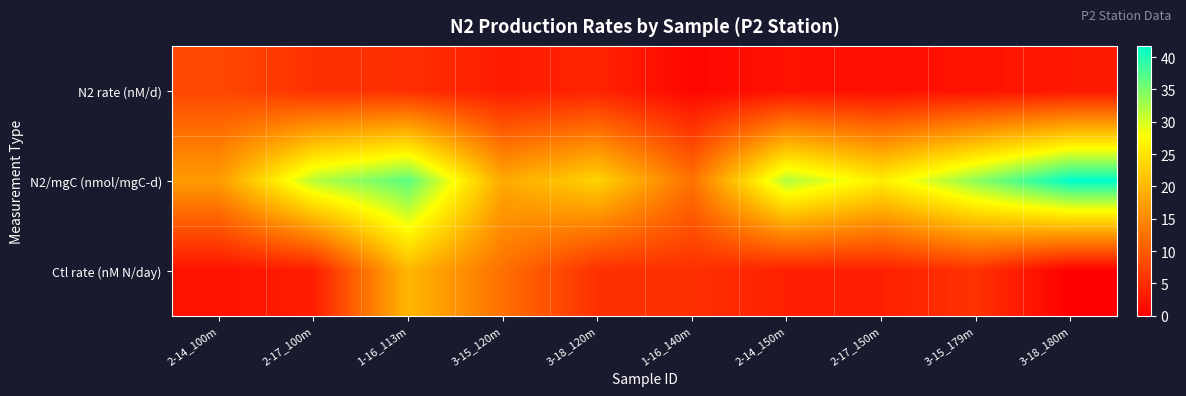

At how many categories does at least one series exceed 6?

10